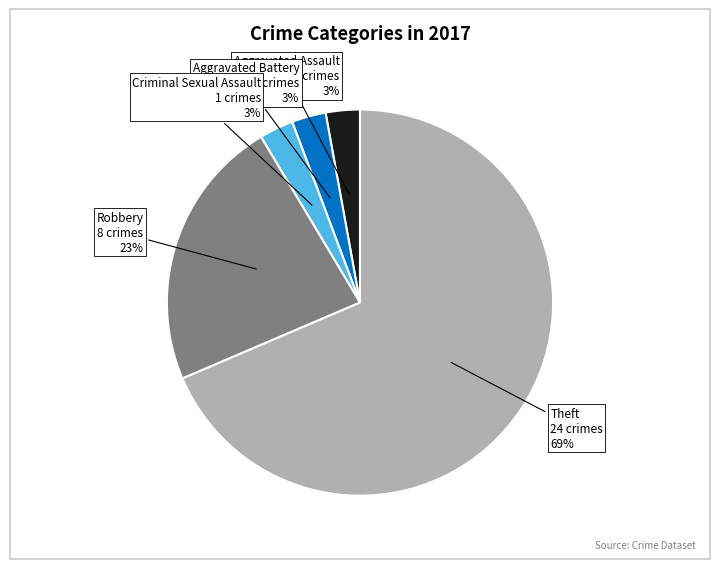

To the nearest percent, what is the average slice percentage?

20%